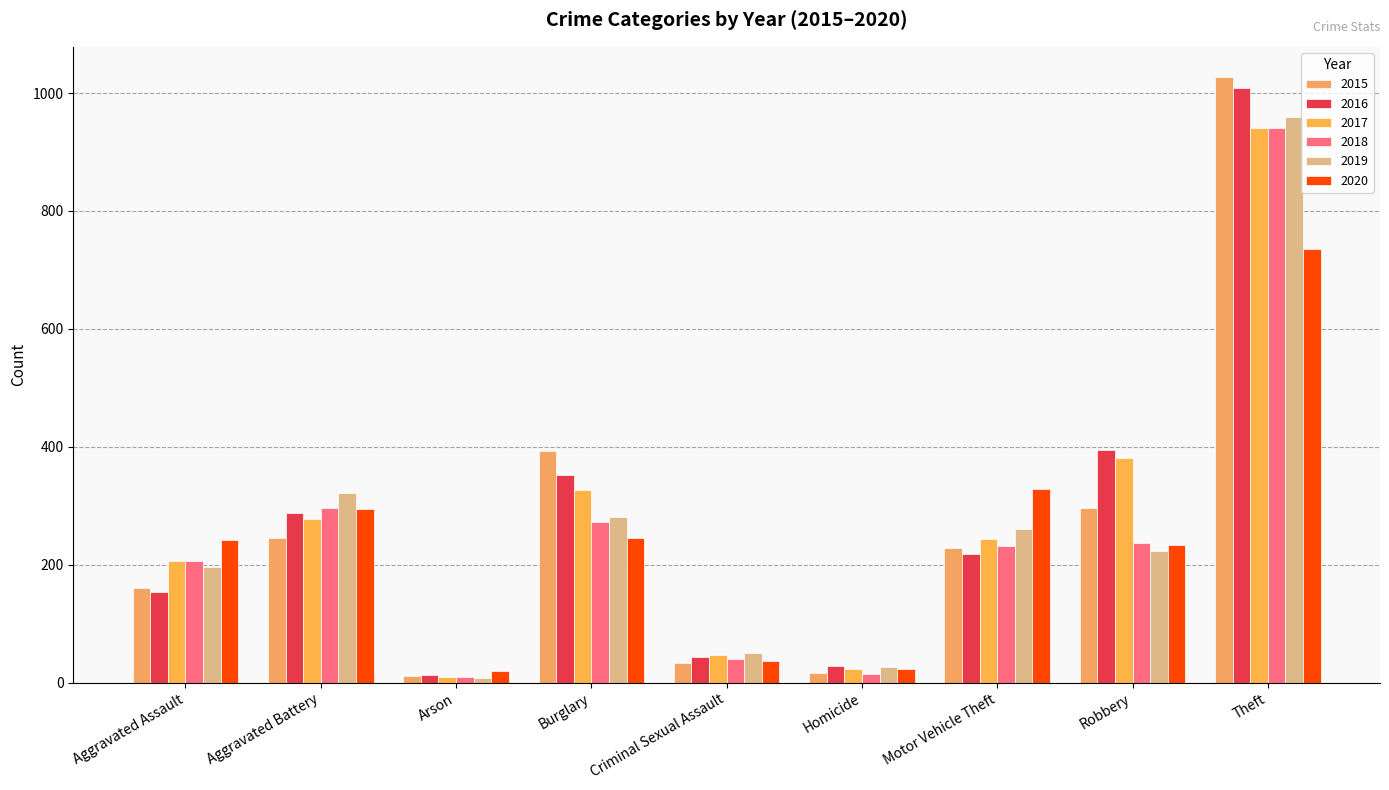

How many groups of bars are there?

9